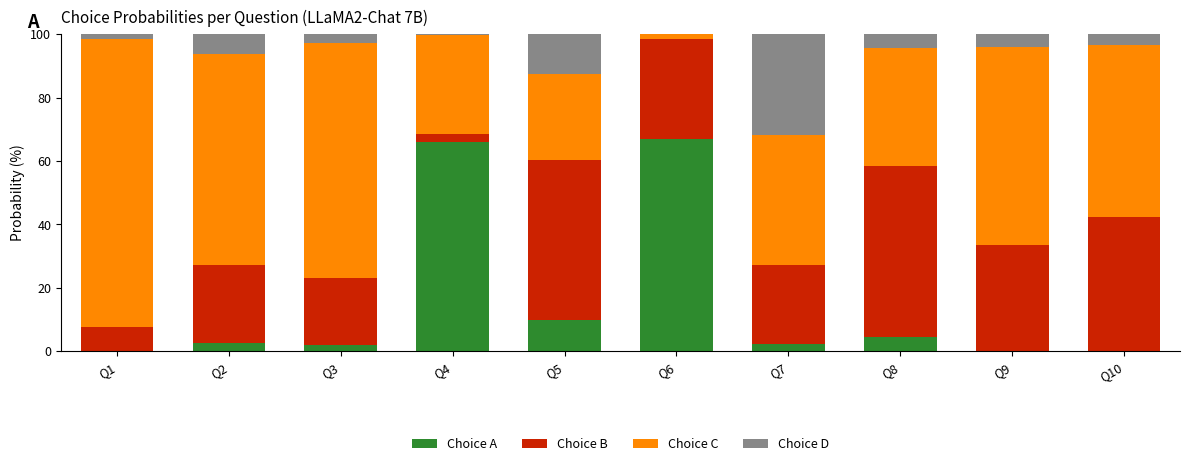

What is the total value across all series at Q2?

100.0